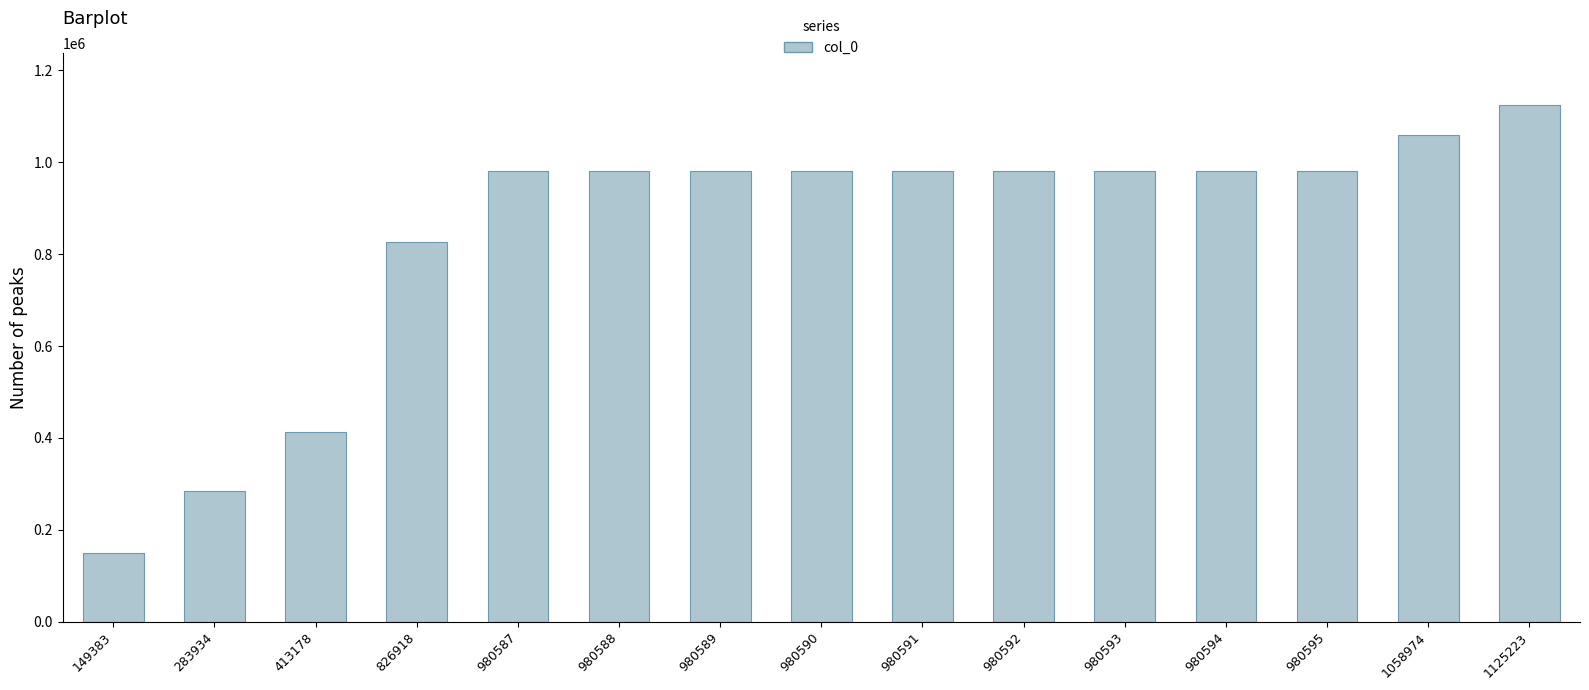

What is the sum of the values at 149383 and 826918?

976301